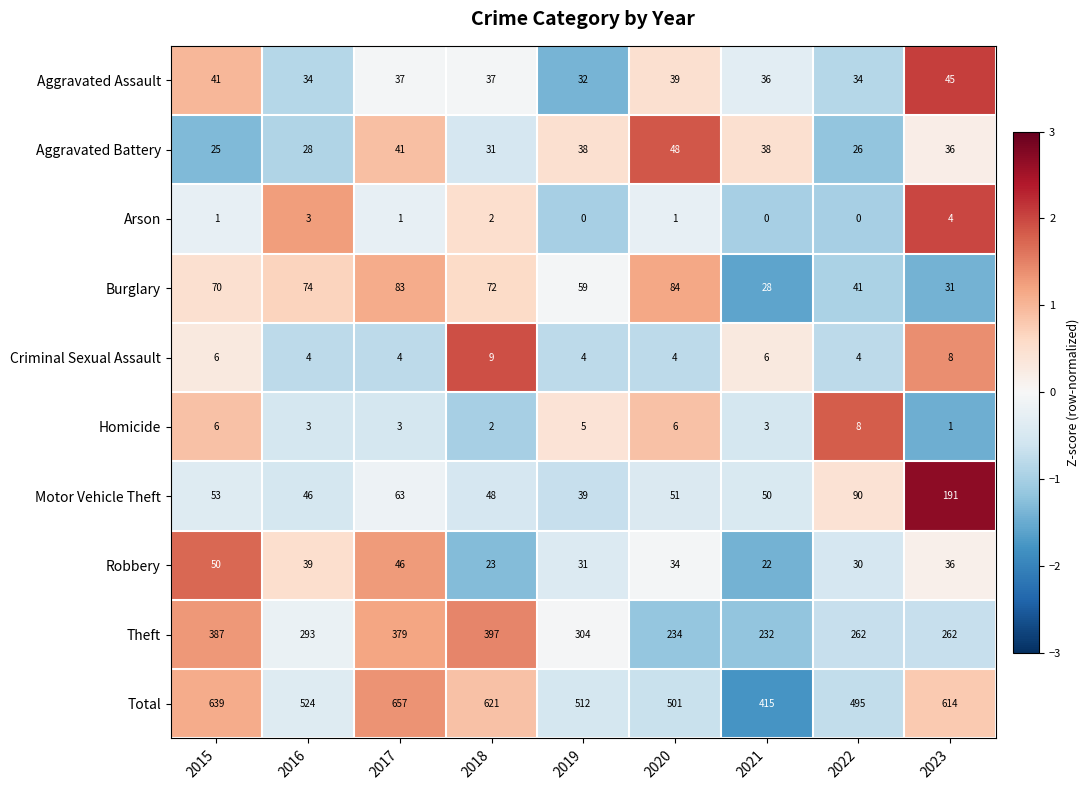

How many categories are shown in the chart?

9